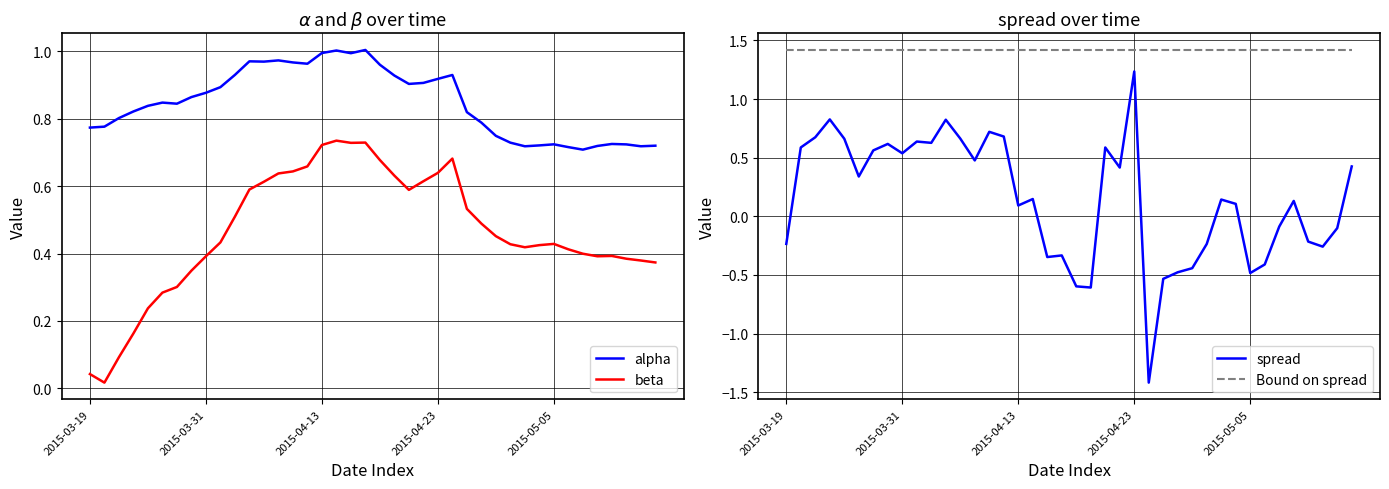

What is the value of the beta point at the 6th from the left?

0.3